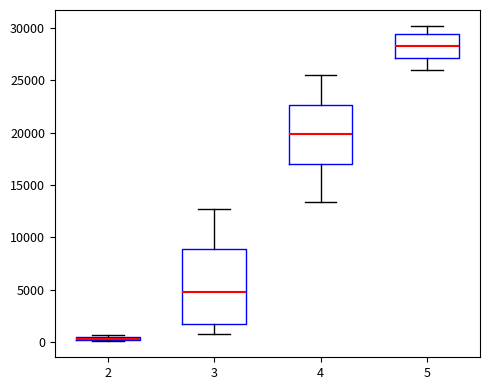

Which box is the tallest, from its lower edge to its upper edge?

3